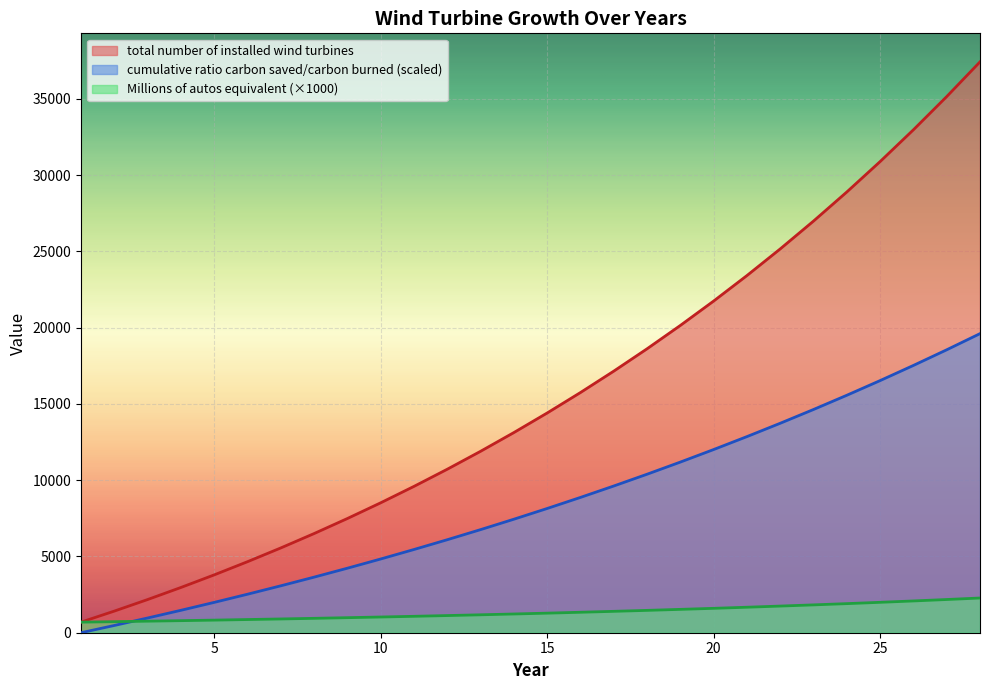

What is the value of the total number of installed wind turbines point at the 7th from the left?

5557.5